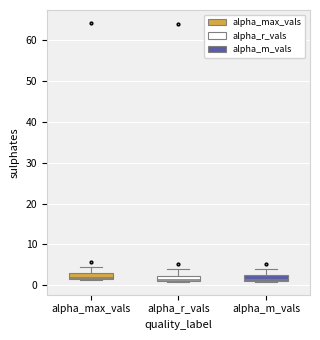

Where is the lower edge of the box for alpha_max_vals on the y-axis? The values are not printed on the chart, so give them approximately, as read against the axis.

1